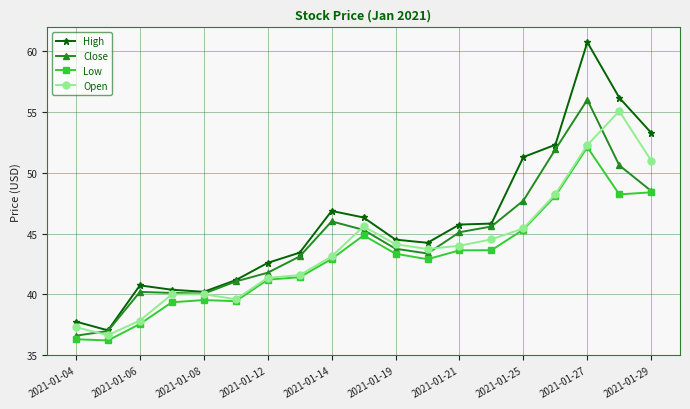

What is the difference between the second highest and second lowest values in the Close series?

14.9